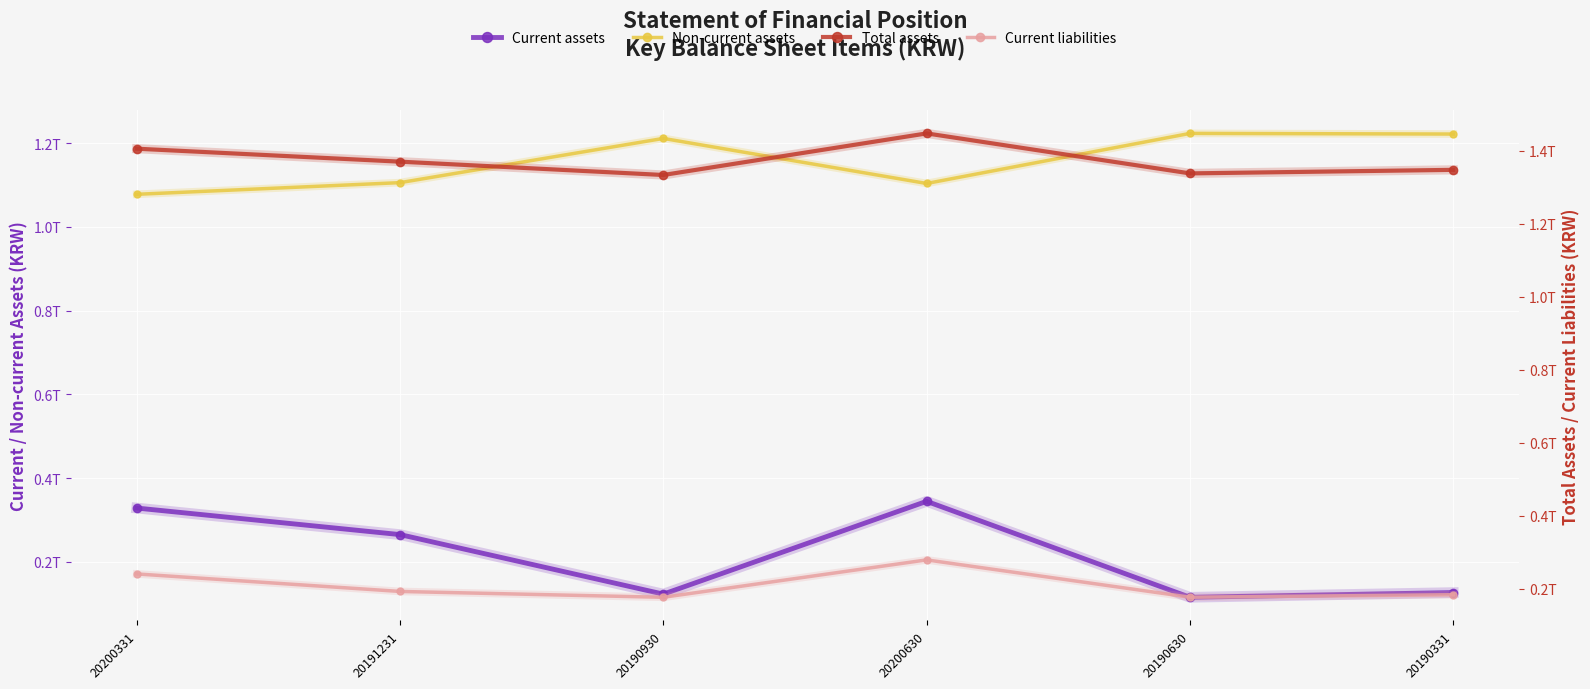

List the labels in order of Non-current assets value, largest first.

20190630, 20190331, 20190930, 20191231, 20200630, 20200331